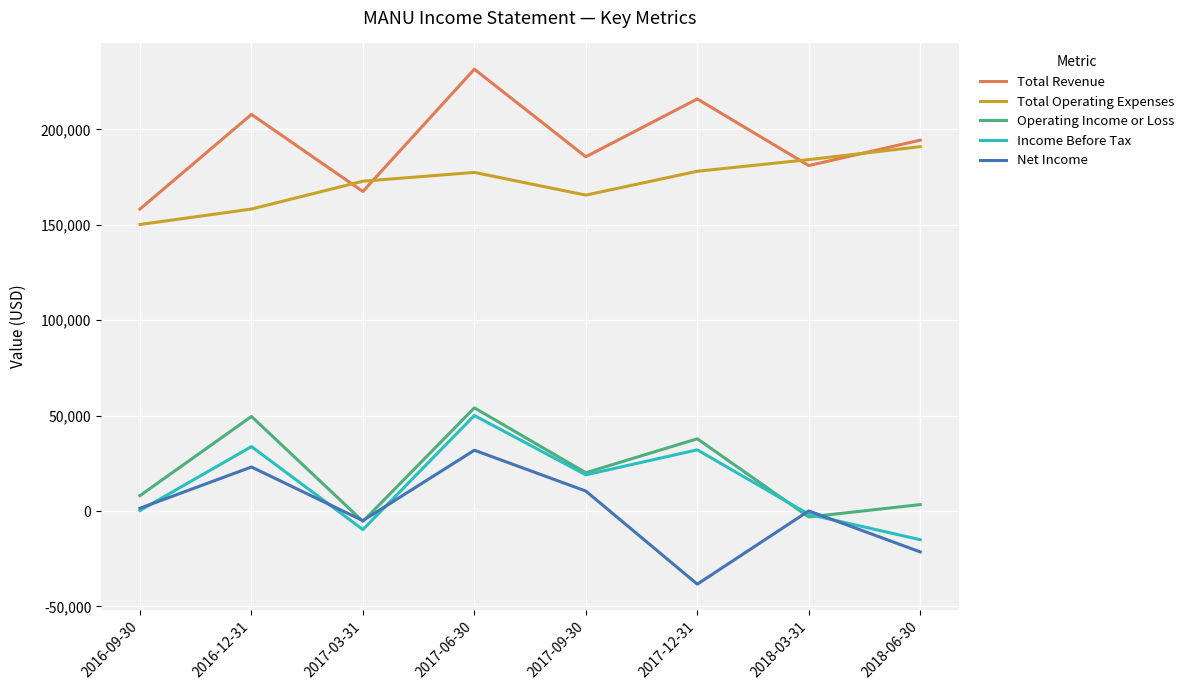

What are all the series names shown in the legend?

Total Revenue, Total Operating Expenses, Operating Income or Loss, Income Before Tax, Net Income